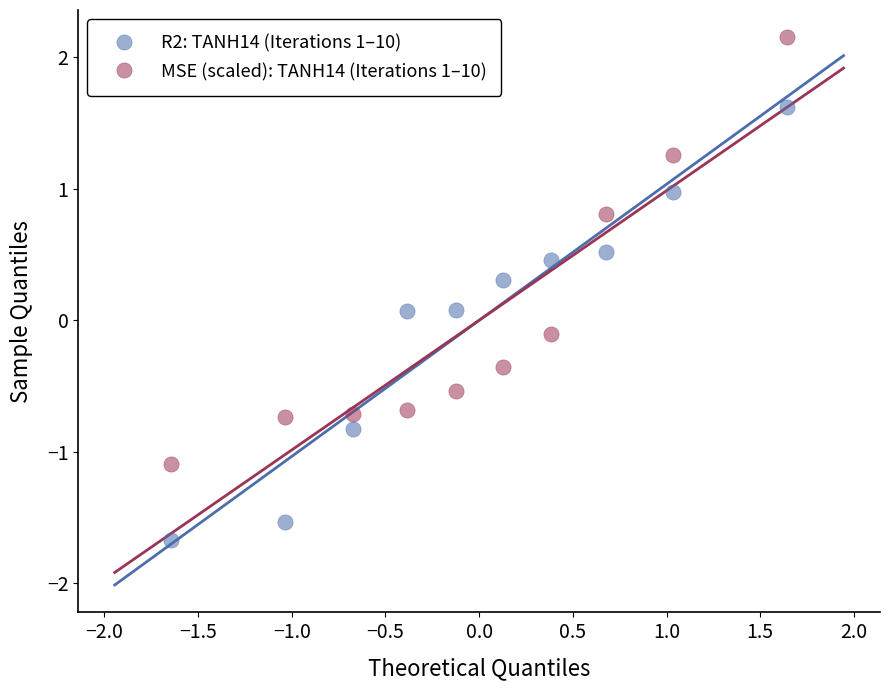

Which series contains the highest Y value?

MSE (scaled): TANH14 (Iterations 1–10)